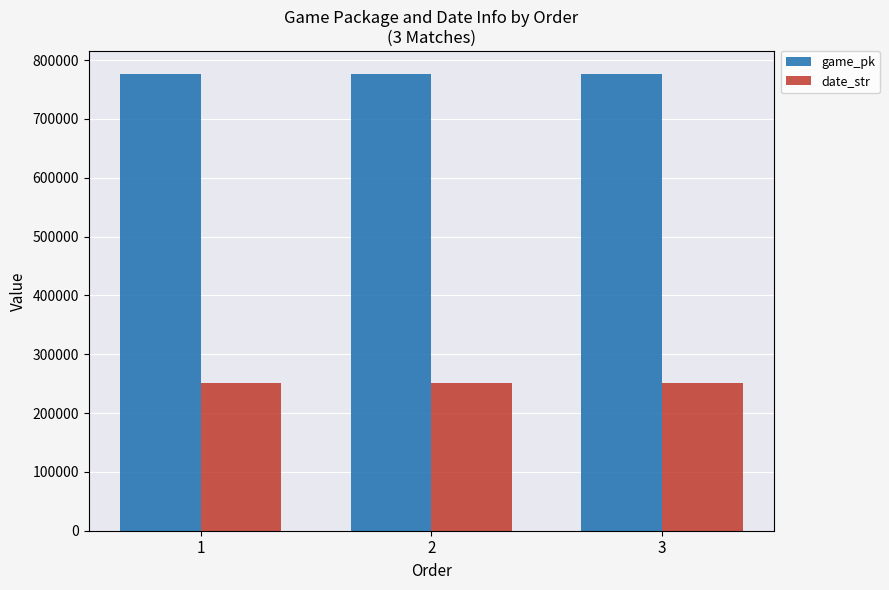

What is the minimum value for date_str?

250806